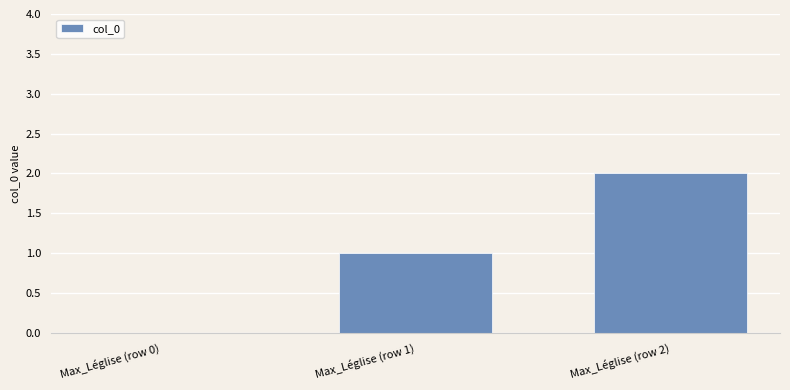

Is it true that the value at Max_Léglise (row 1) is 1?

True